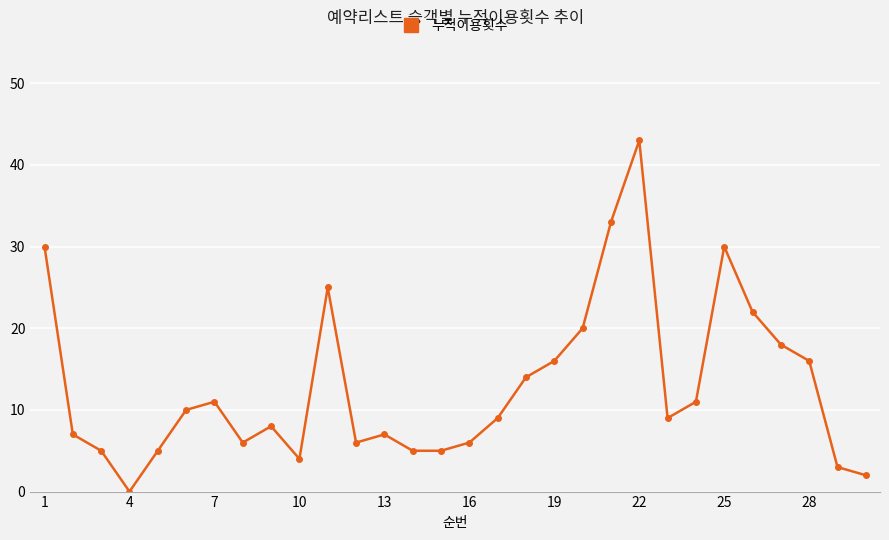

What is the average value?

13